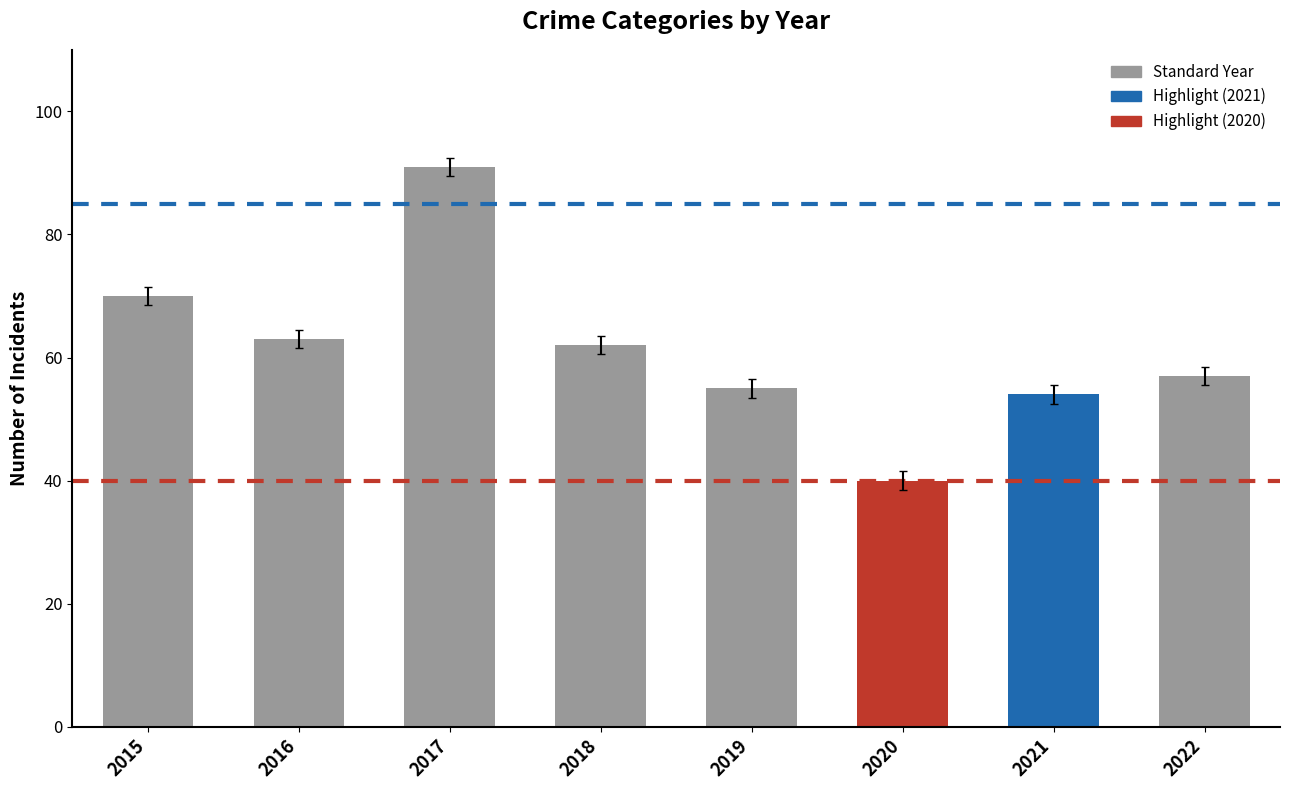

Rank the categories by value from highest to lowest.

2017, 2015, 2016, 2018, 2022, 2019, 2021, 2020